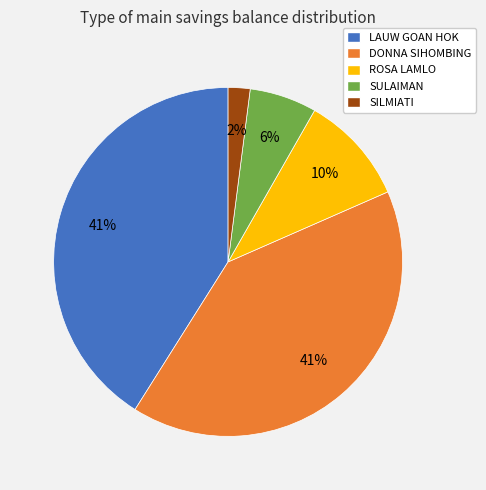

Between SILMIATI and LAUW GOAN HOK, which is larger?

LAUW GOAN HOK